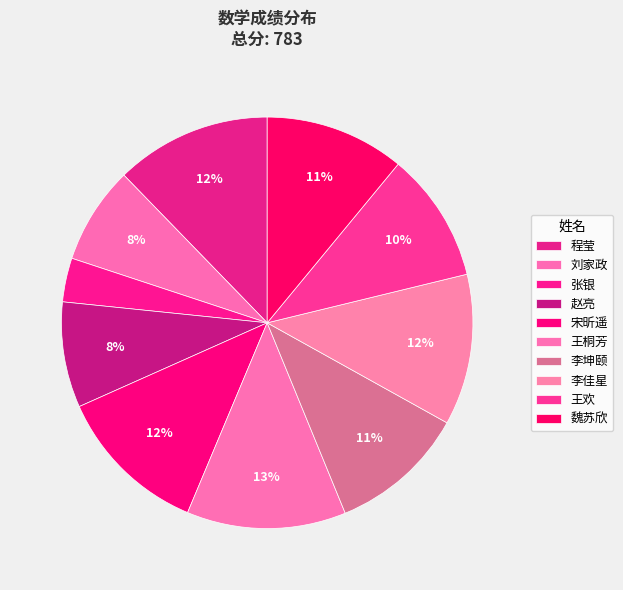

Between 程莹 and 张银, which is larger?

程莹